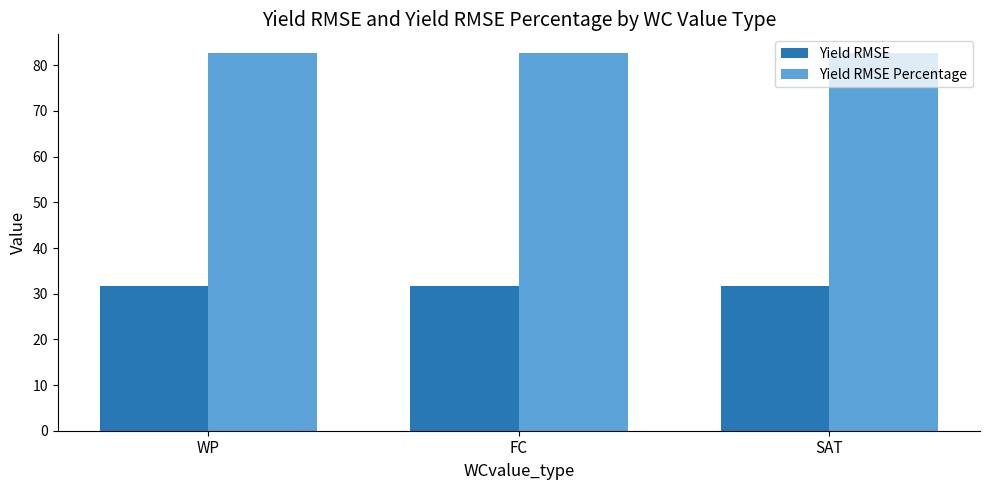

What are all the series names shown in the legend?

Yield RMSE, Yield RMSE Percentage